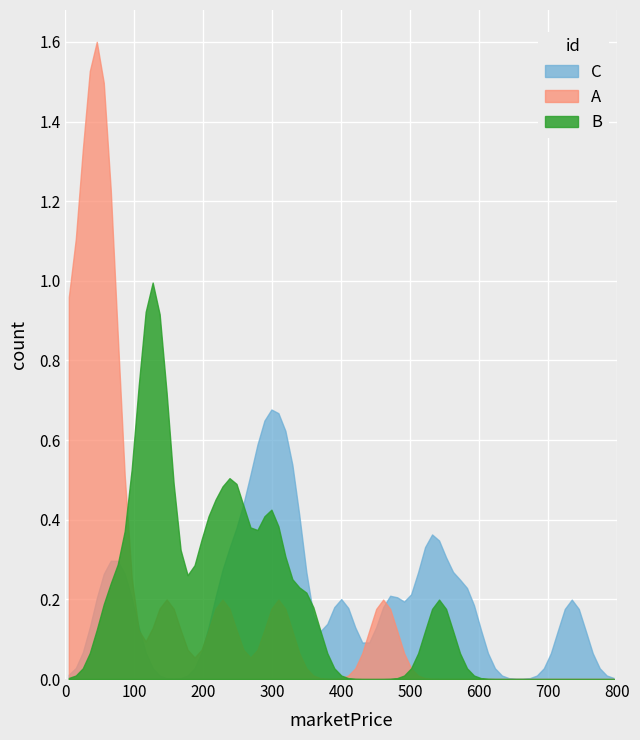

List the series in order of their peak value, highest first.

A, B, C